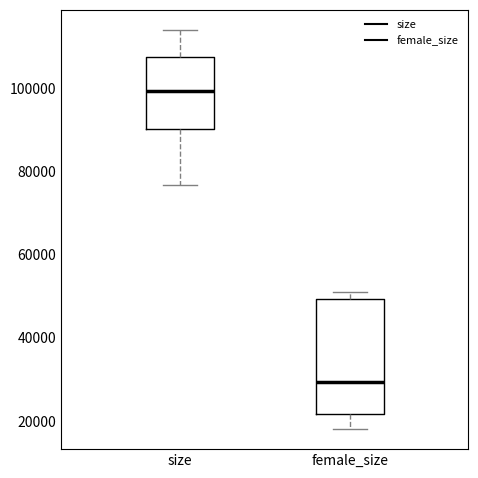

Reading left to right, read every box against the y-axis: the position of its median line, the range the box covers, and the ends of its whiskers. The values are not printed on the chart, so give them approximately, as read against the axis.

size: median 100000, box 90000 to 108000, whiskers 76000 to 114000
female_size: median 30000, box 22000 to 50000, whiskers 18000 to 52000